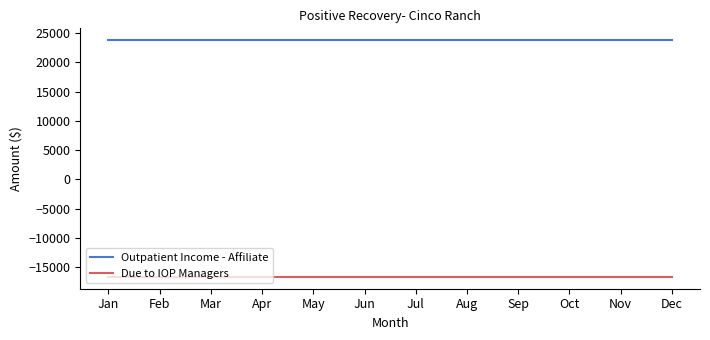

Is it true that Due to IOP Managers equals -16652.9 at Dec?

True